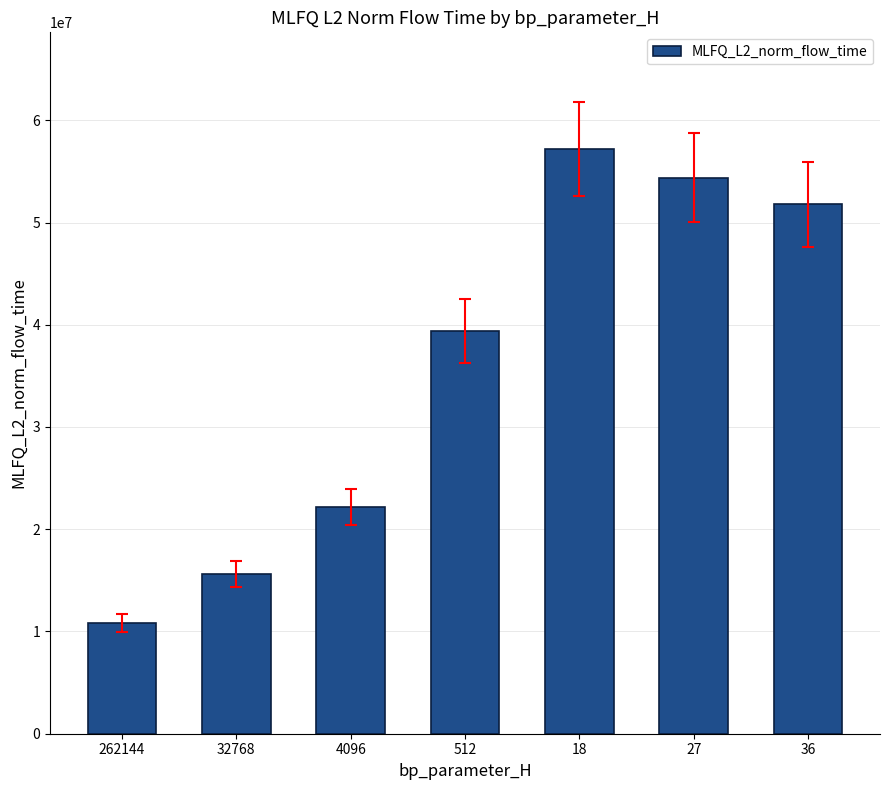

Is it true that the value at 262144 is 3720621.4?

False